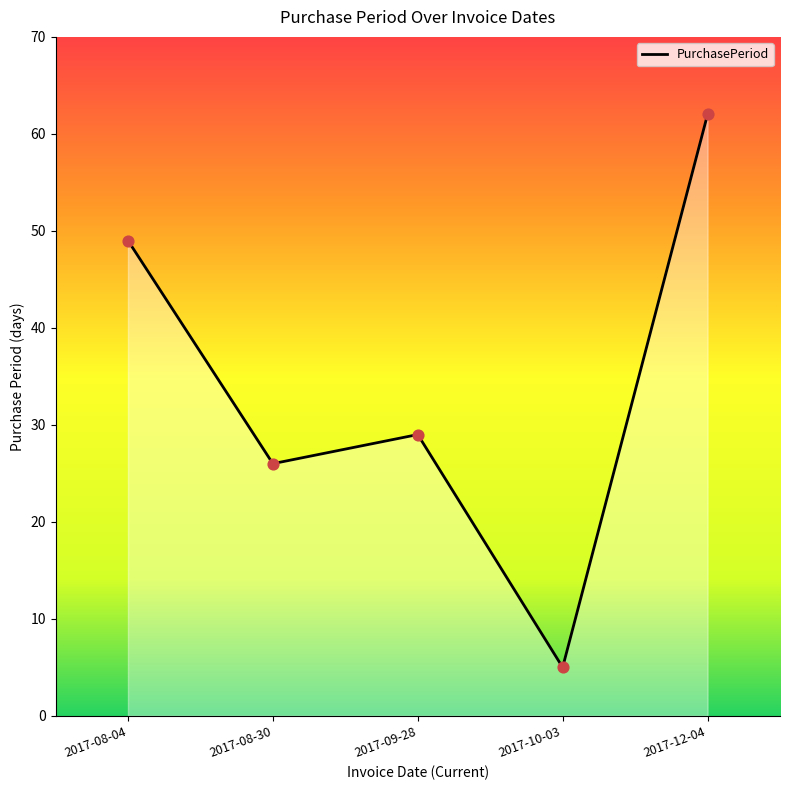

Which has a higher value, 2017-10-03 or 2017-08-04?

2017-08-04